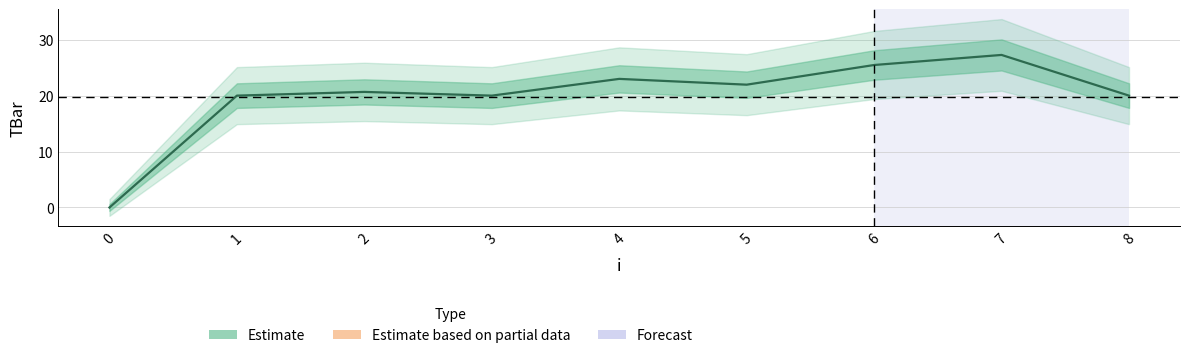

Reading left to right, extract all data points from this chart.

0.0	20.0	20.7	20.0	23.0	22.0	25.5	27.3	20.0